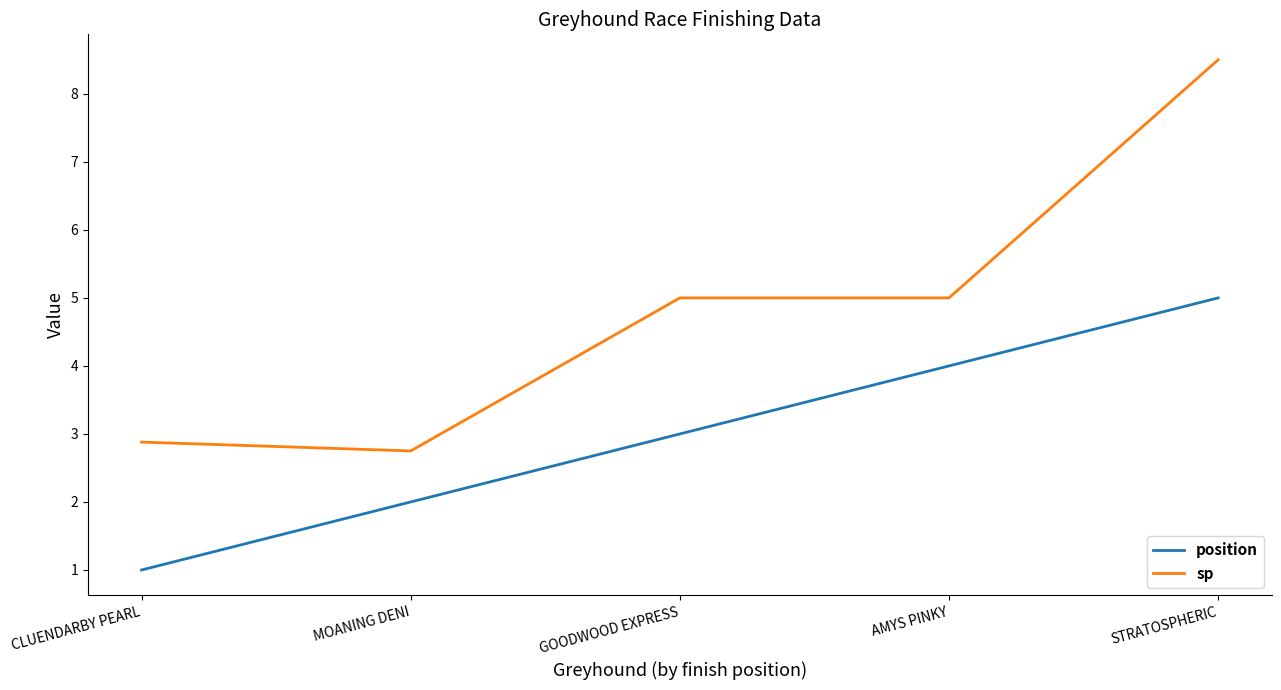

At which category is the sum across all series the highest?

STRATOSPHERIC